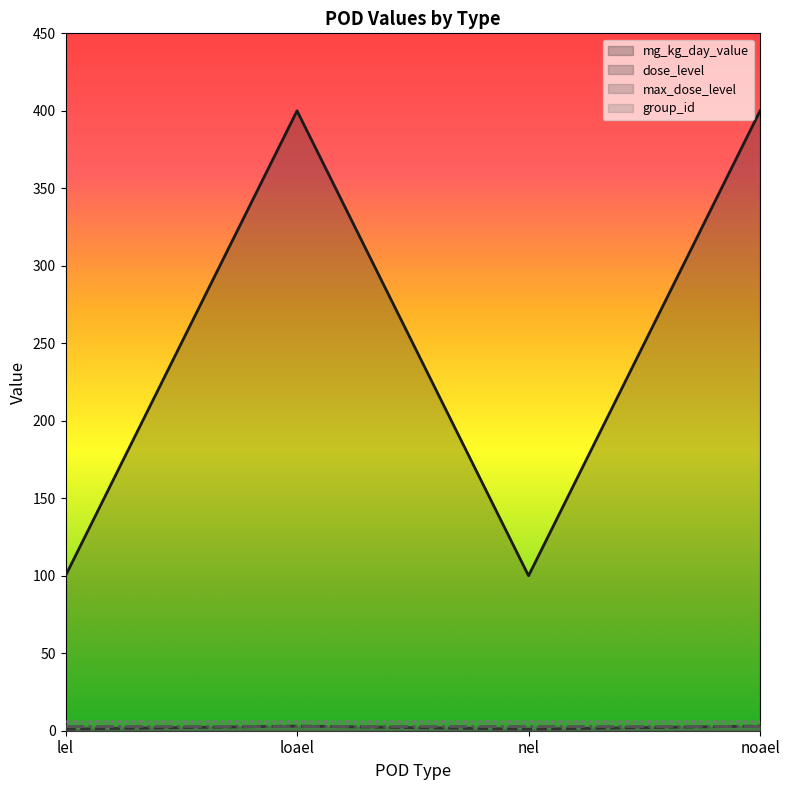

True or false: mg_kg_day_value and dose_level cross at least once.

False